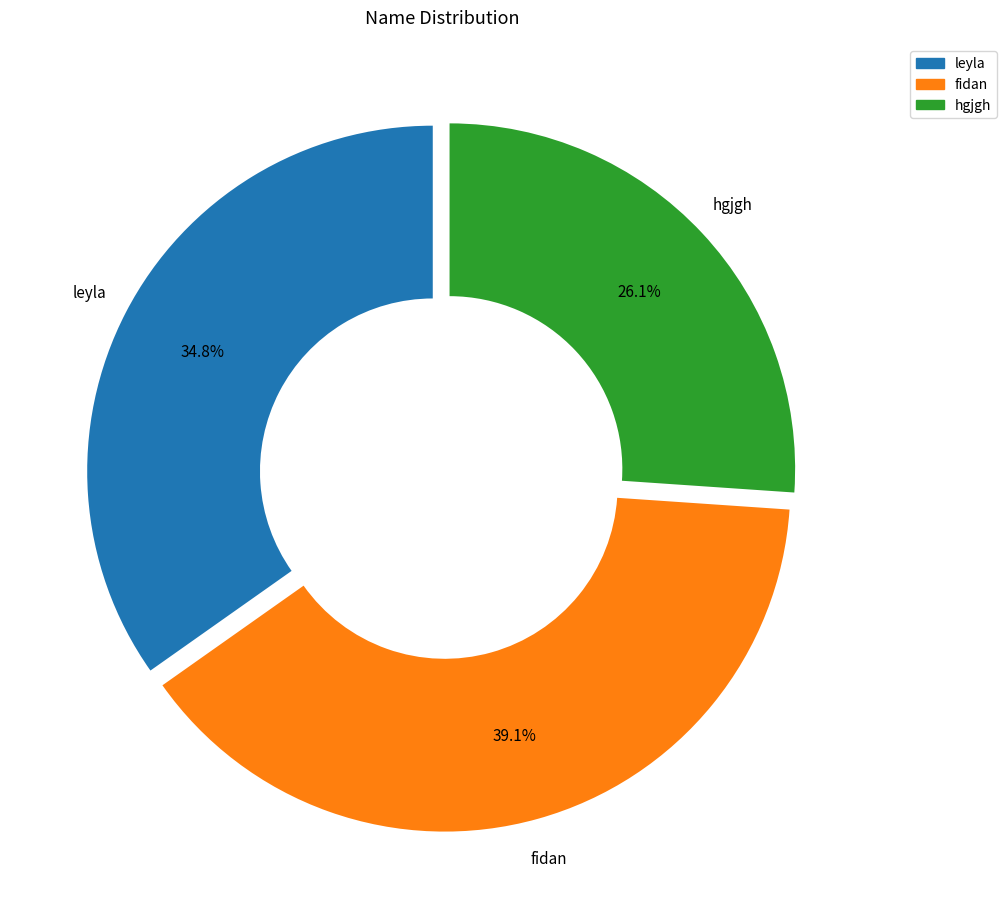

Count the number of slices in the pie.

3